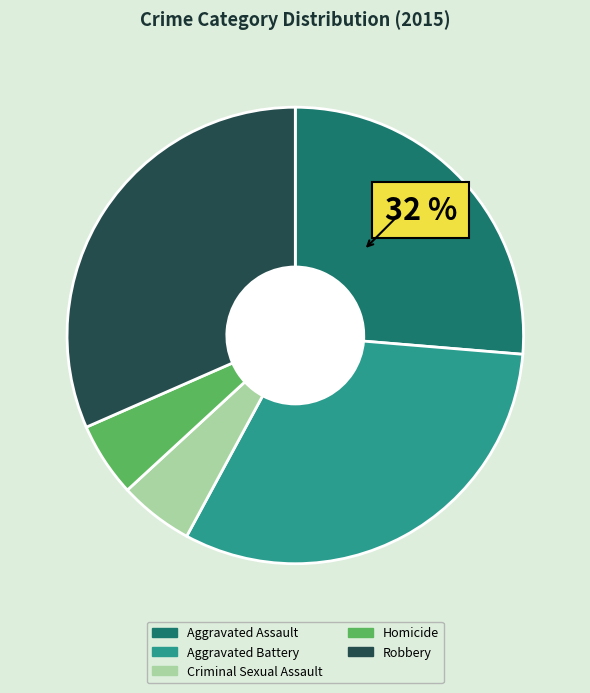

Is it true that Criminal Sexual Assault is 1% of the pie?

False